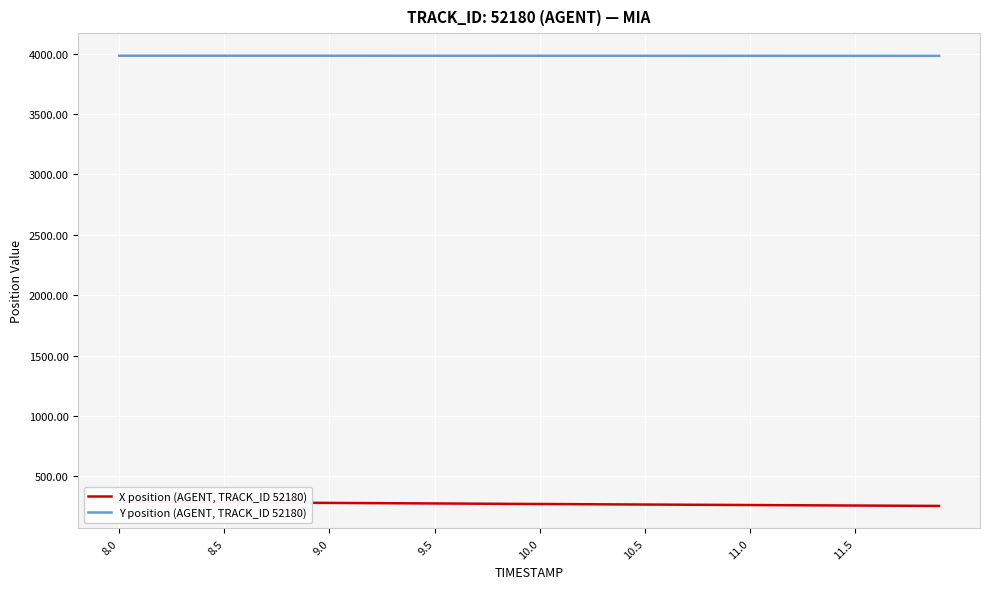

Reading right to left, transcribe all the data shown in this chart.

X position (AGENT, TRACK_ID 52180): 255.1	255.9	256.8	257.6	258.4	259.3	260.1	260.9	261.8	262.6	263.4	264.2	265.1	265.9	266.7	267.6	268.5	269.3	270.2	271.1	272.0	272.9	273.8	274.7	275.6	276.5	277.4	278.3	279.2	280.1	281.1	282.0	282.9	283.8	284.6	285.5	286.4	287.2	288.1	288.9
Y position (AGENT, TRACK_ID 52180): 3982.0	3982.0	3982.1	3982.1	3982.1	3982.2	3982.2	3982.2	3982.3	3982.3	3982.3	3982.4	3982.4	3982.4	3982.5	3982.5	3982.6	3982.6	3982.6	3982.7	3982.7	3982.7	3982.8	3982.8	3982.8	3982.9	3982.9	3982.9	3983.0	3983.0	3983.1	3983.1	3983.1	3983.2	3983.2	3983.2	3983.2	3983.3	3983.3	3983.3